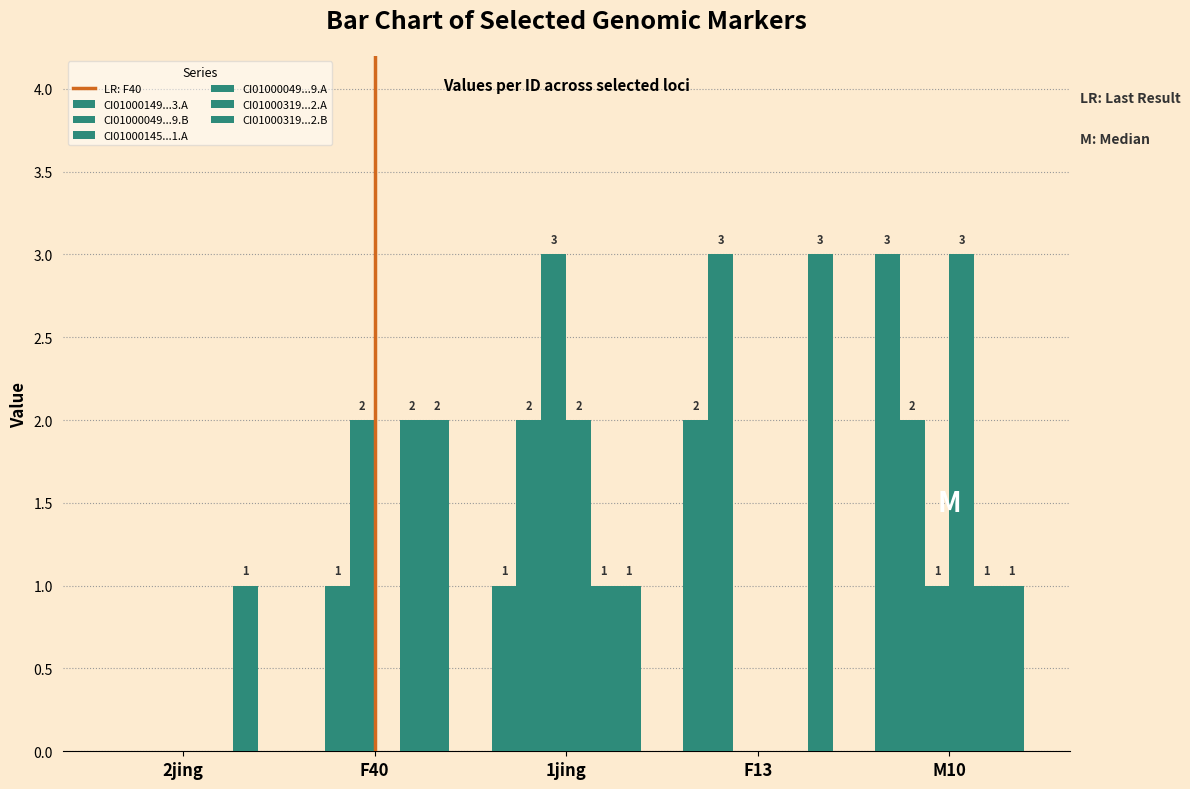

Are the bars horizontal?

No